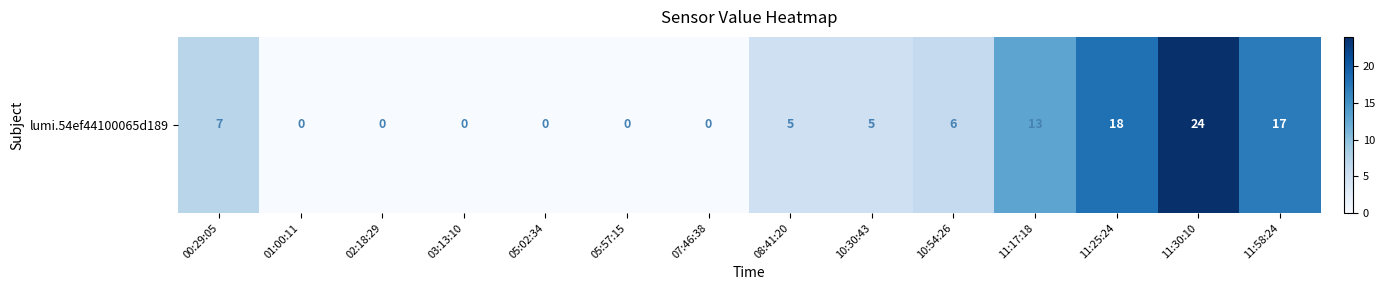

Between 11:30:10 and 10:30:43, which is larger?

11:30:10